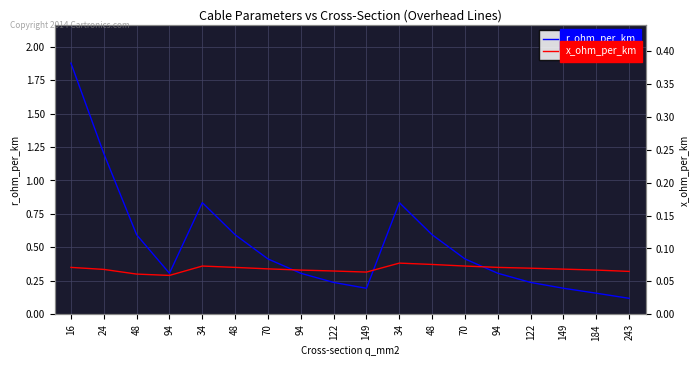

Rank the series by their maximum value, from lowest to highest.

x_ohm_per_km, r_ohm_per_km